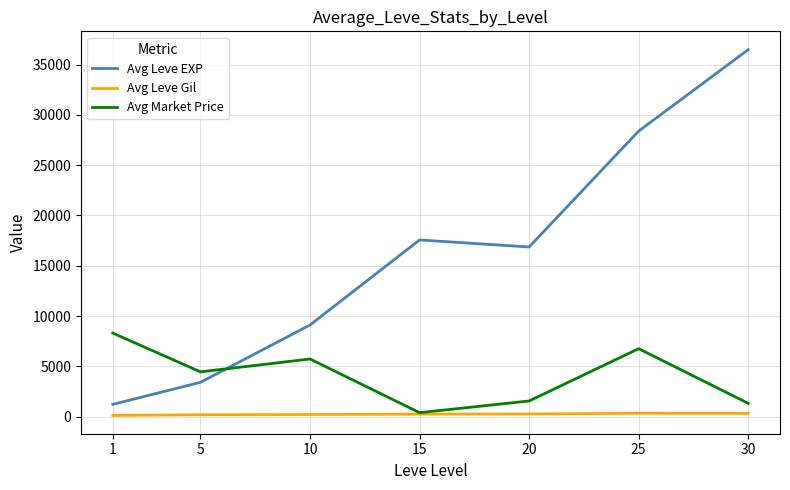

What is the difference between the second highest and second lowest values in the Avg Market Price series?

5438.1